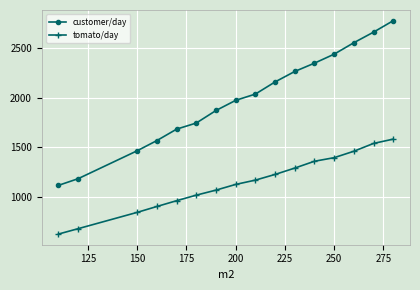

List the series in order of their peak value, lowest first.

tomato/day, customer/day